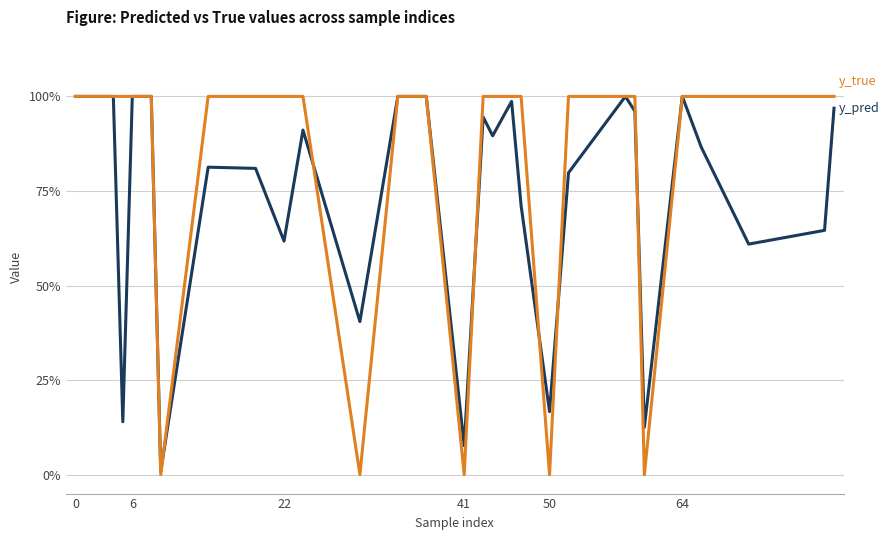

Does the chart display data point markers on the line(s)?

No